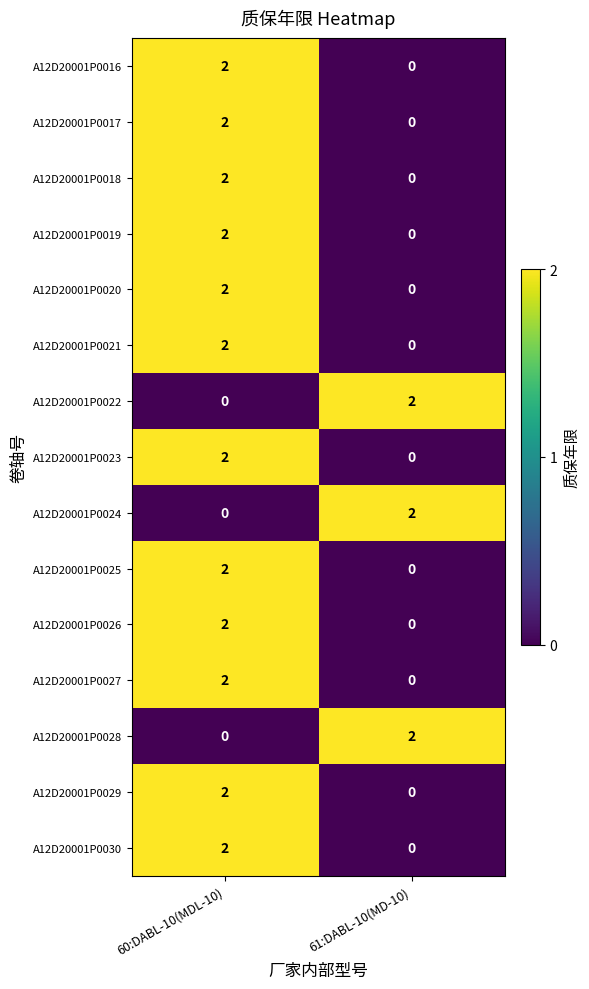

Rank the categories by A12D20001P0024 value from highest to lowest.

61:DABL-10(MD-10), 60:DABL-10(MDL-10)